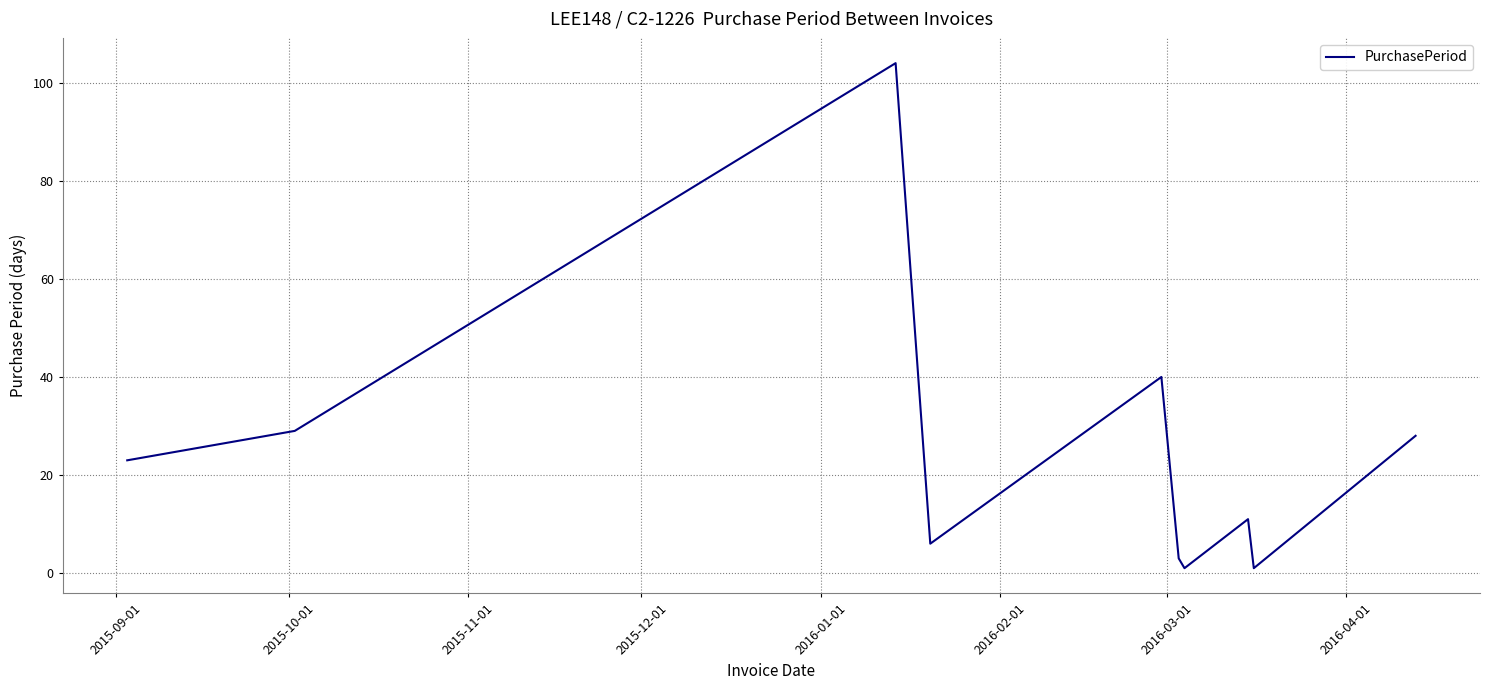

What is the difference between the maximum and minimum values?

103